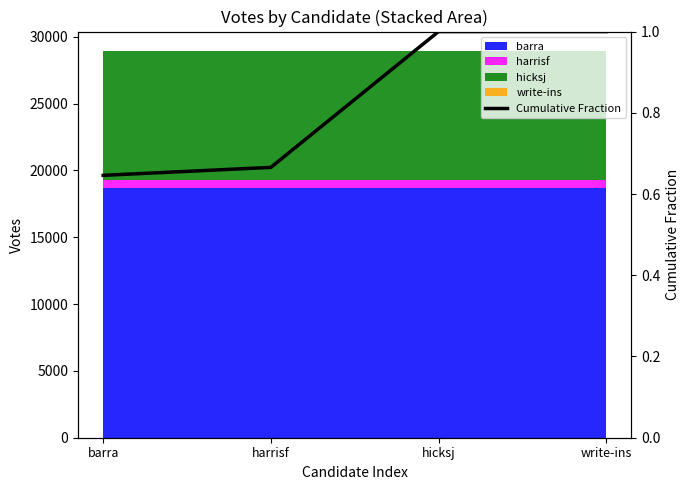

Reading right to left, transcribe all the data shown in this chart.

1.0	1.0	0.7	0.6